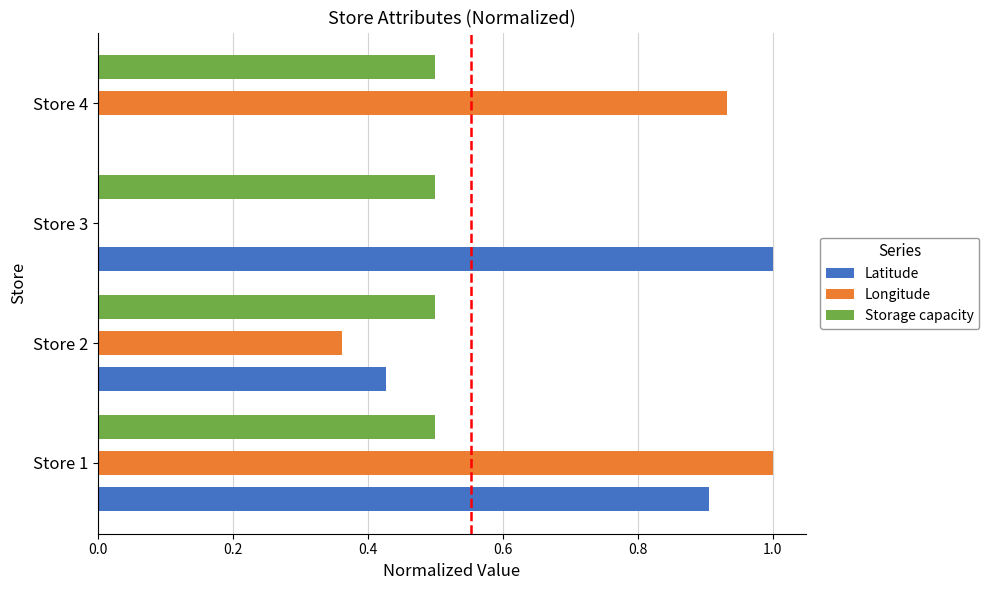

The value of Latitude at Store 1 is 0.2. True or false?

False